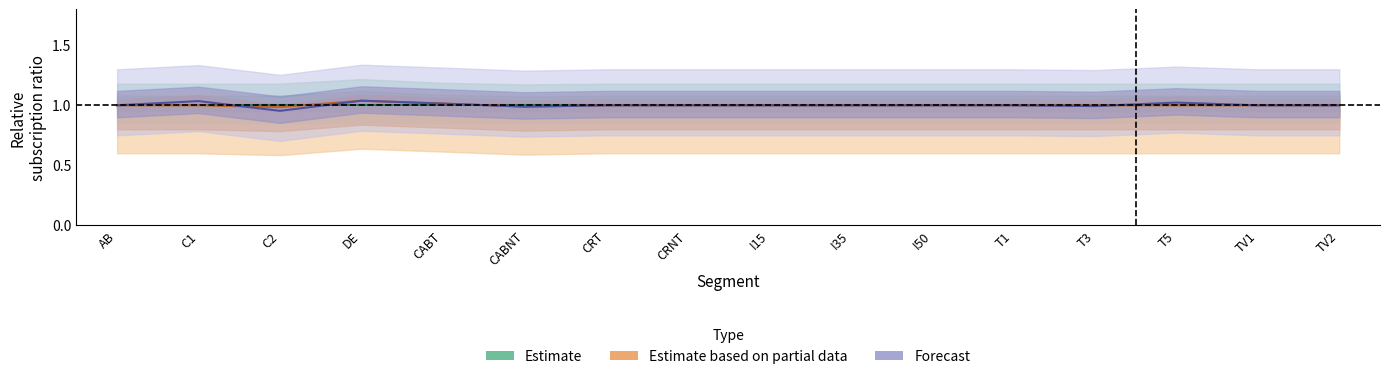

What is the maximum value for Estimate based on partial data?

1.0